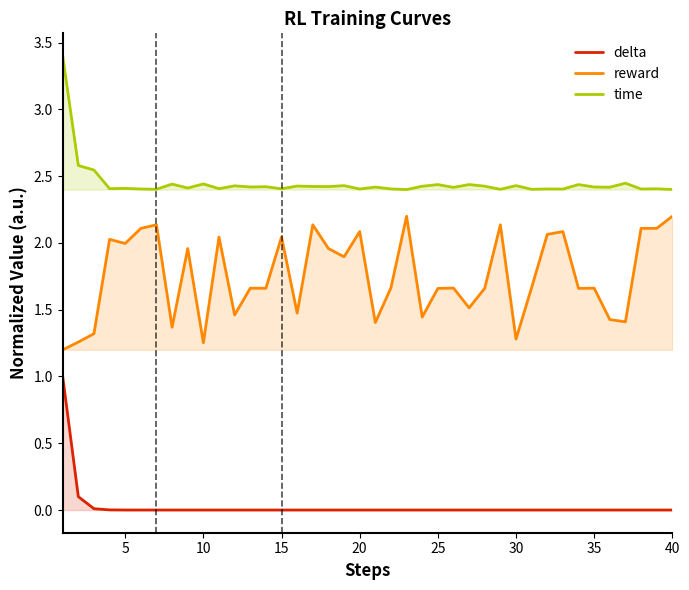

Where is the first local minimum for reward?

5